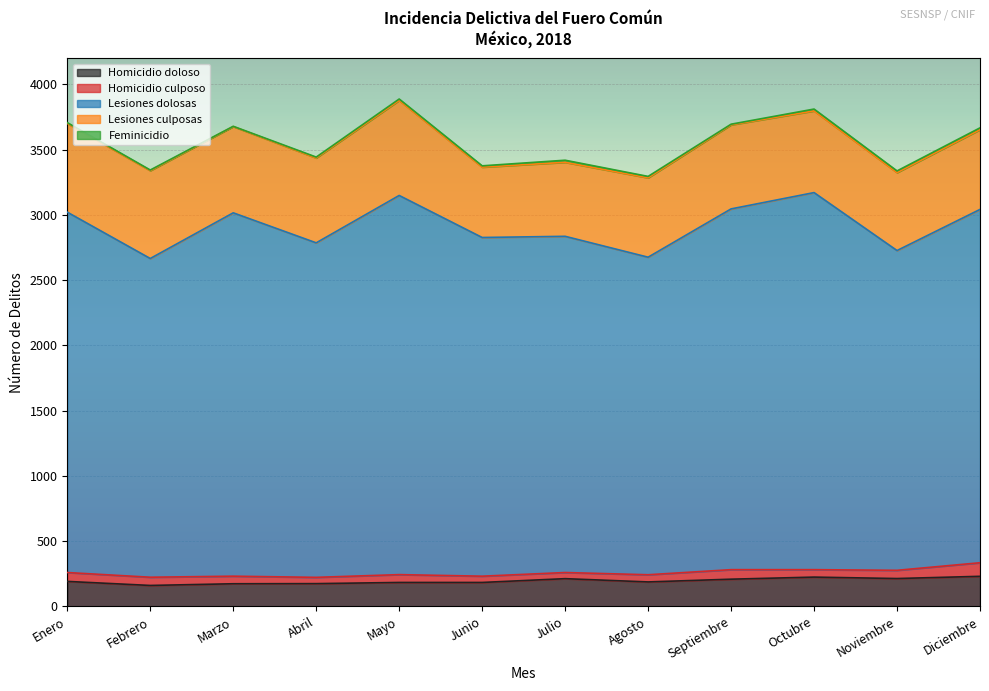

Where is Feminicidio nearest to the value 9?

Junio